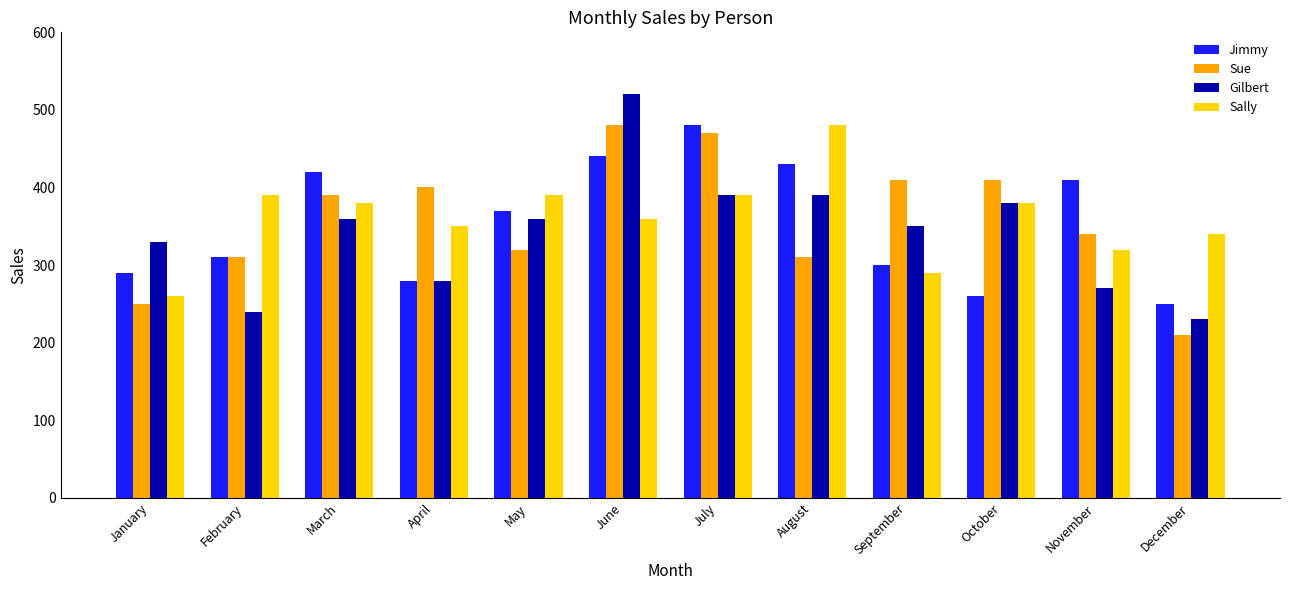

What are all the series names shown in the legend?

Jimmy, Sue, Gilbert, Sally